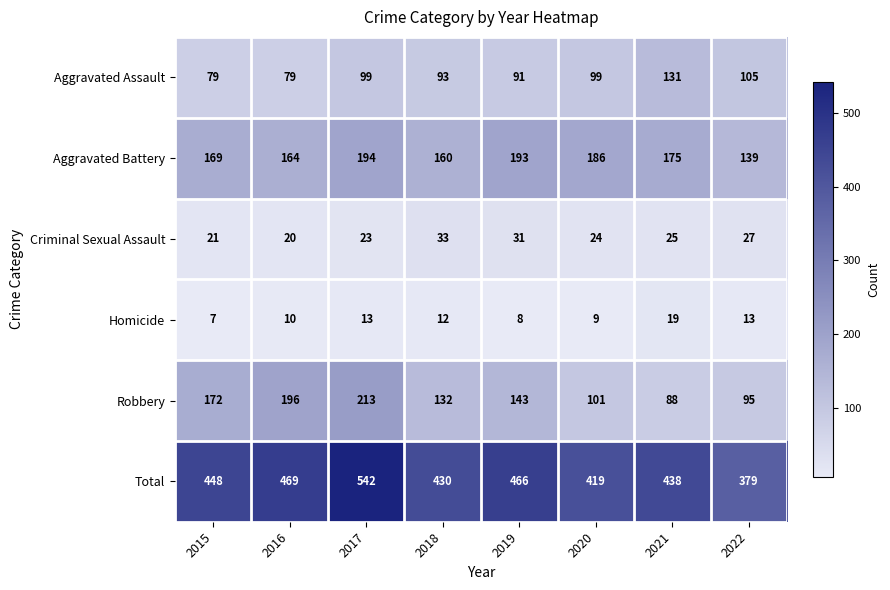

What is the difference between the highest and lowest values at 2022?

366